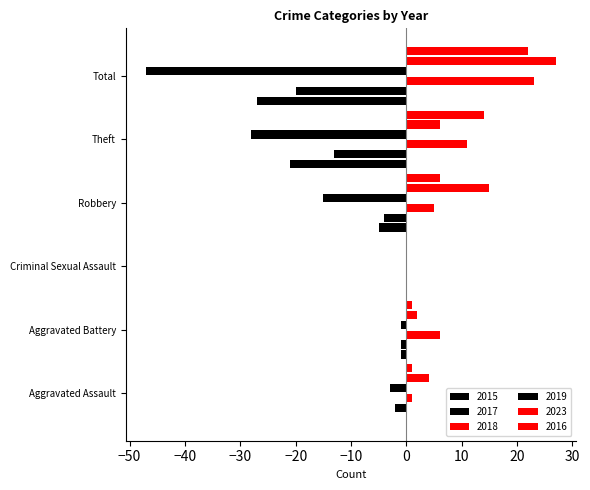

Reading left to right, what are all the values shown in this chart?

2015: 0	-1	0	-5	-21	-27
2017: -2	-1	0	-4	-13	-20
2018: 1	6	0	5	11	23
2019: -3	-1	0	-15	-28	-47
2023: 4	2	0	15	6	27
2016: 1	1	0	6	14	22